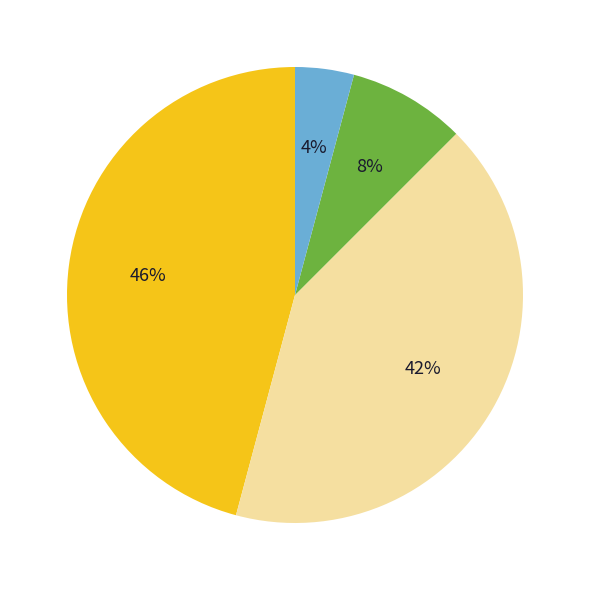

To the nearest percent, what is the difference between the largest and smallest slice percentages?

42%